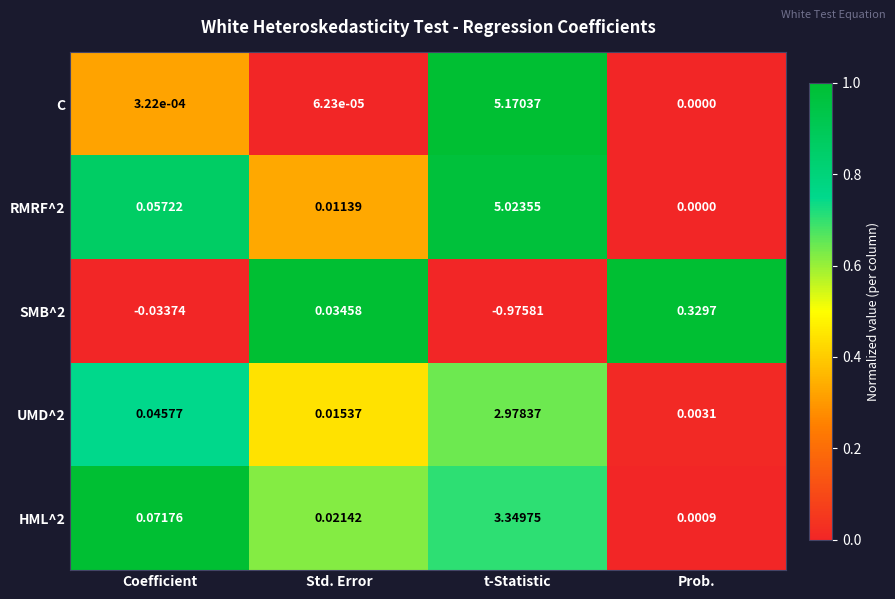

Which category has the highest value across all series?

t-Statistic